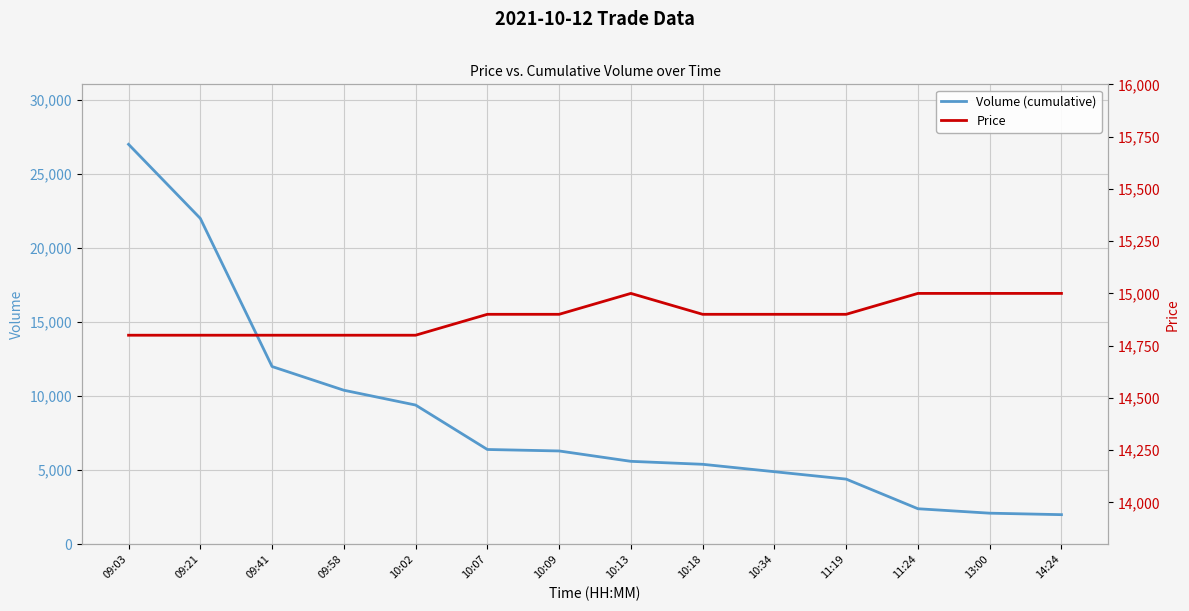

What is the sum of all Volume (cumulative) values?

120300